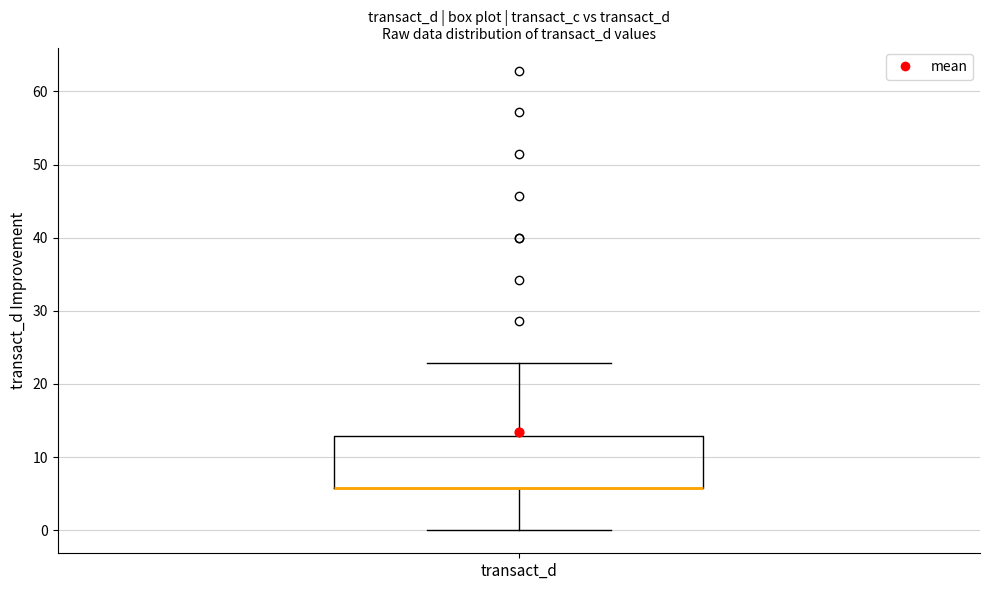

Where is the lower edge of the box for transact_d on the y-axis? The values are not printed on the chart, so give them approximately, as read against the axis.

6